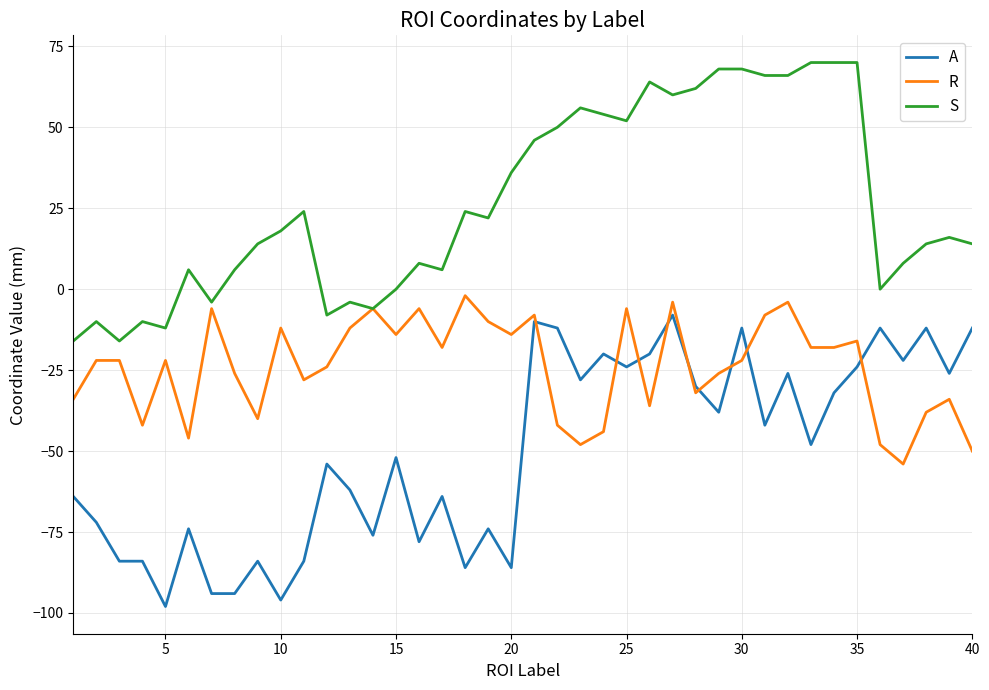

Rank the series by their average value, from lowest to highest.

A, R, S